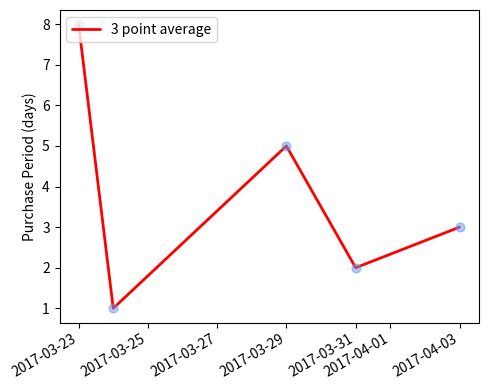

What is the maximum value shown in the chart?

8